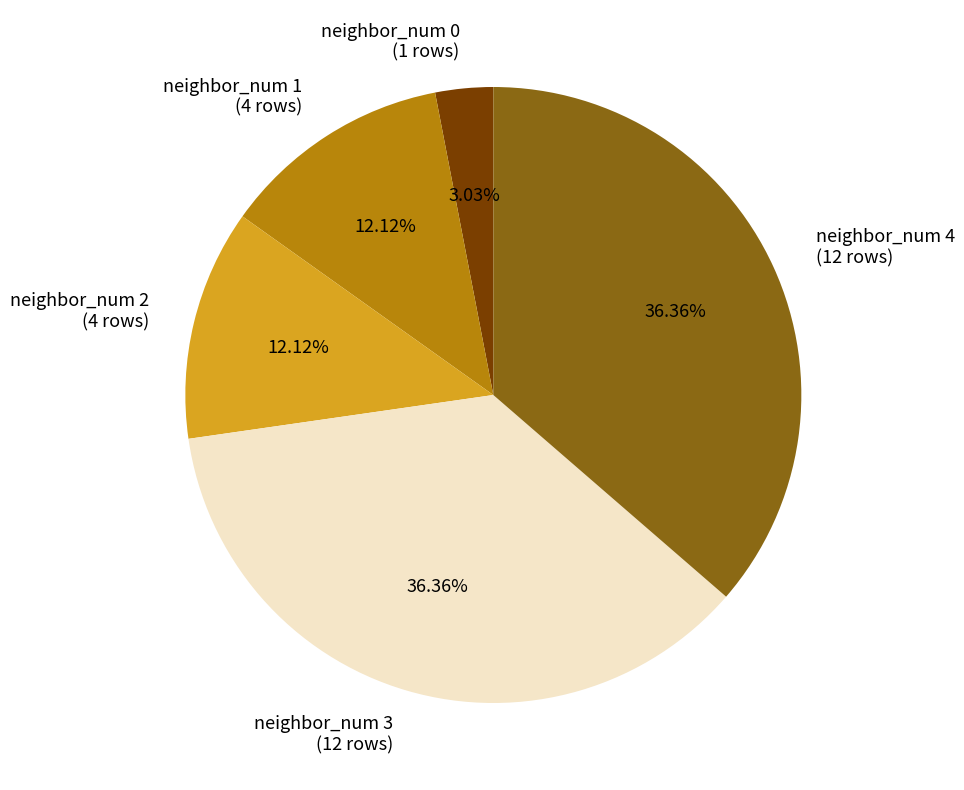

True or false: neighbor_num 0 accounts for 3% of the total.

True